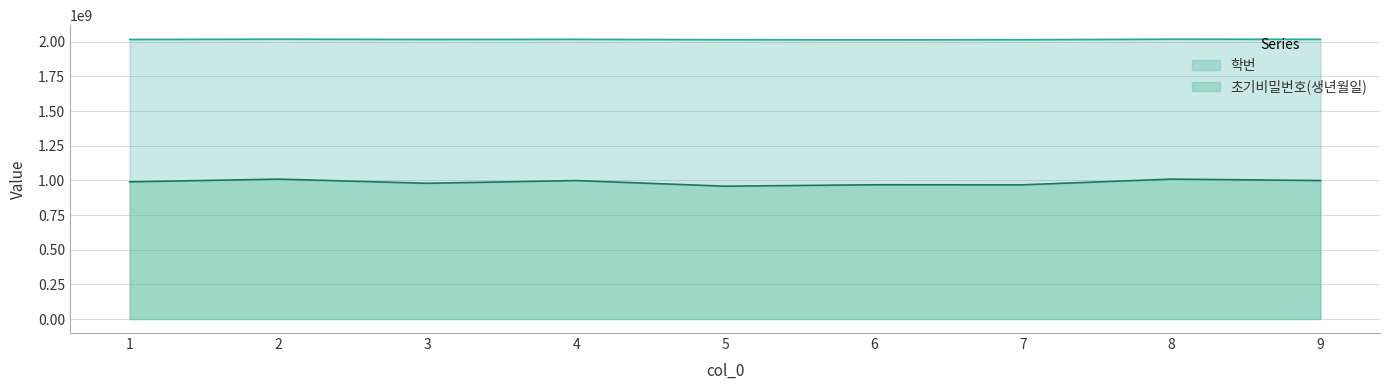

Reading left to right, transcribe all the data shown in this chart.

학번: 2017091283.0	2019123943.0	2017194324.0	2018123432.0	2015102394.0	2014203942.0	2015120495.0	2019012394.0	2018129402.0
초기비밀번호(생년월일): 989612984.2	1009453048.8	979317773.7	998990420.2	958424789.9	968614103.2	968325659.8	1009561971.5	999064043.8